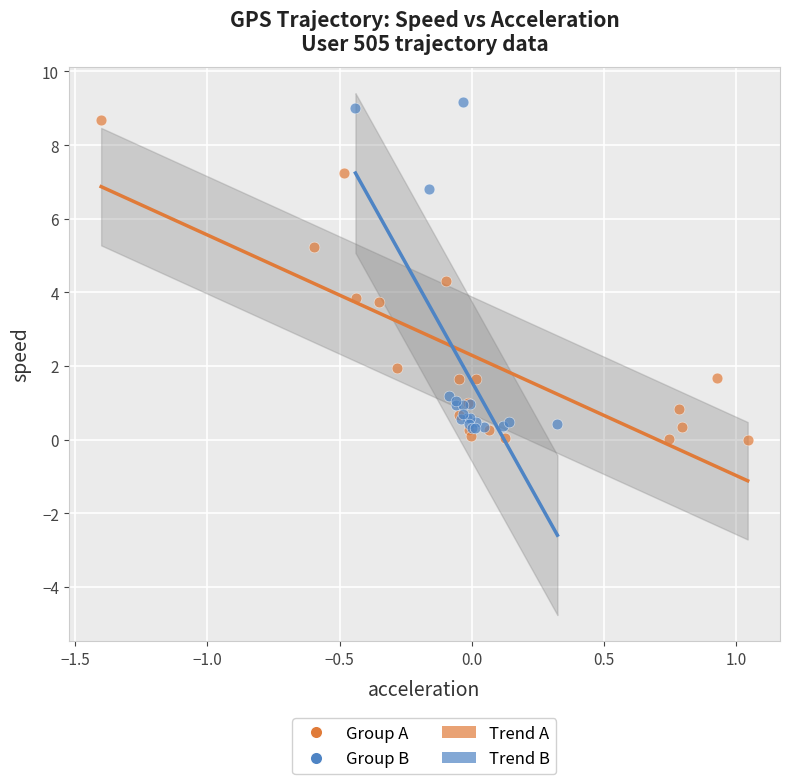

Which series reaches the minimum Y coordinate?

Group A